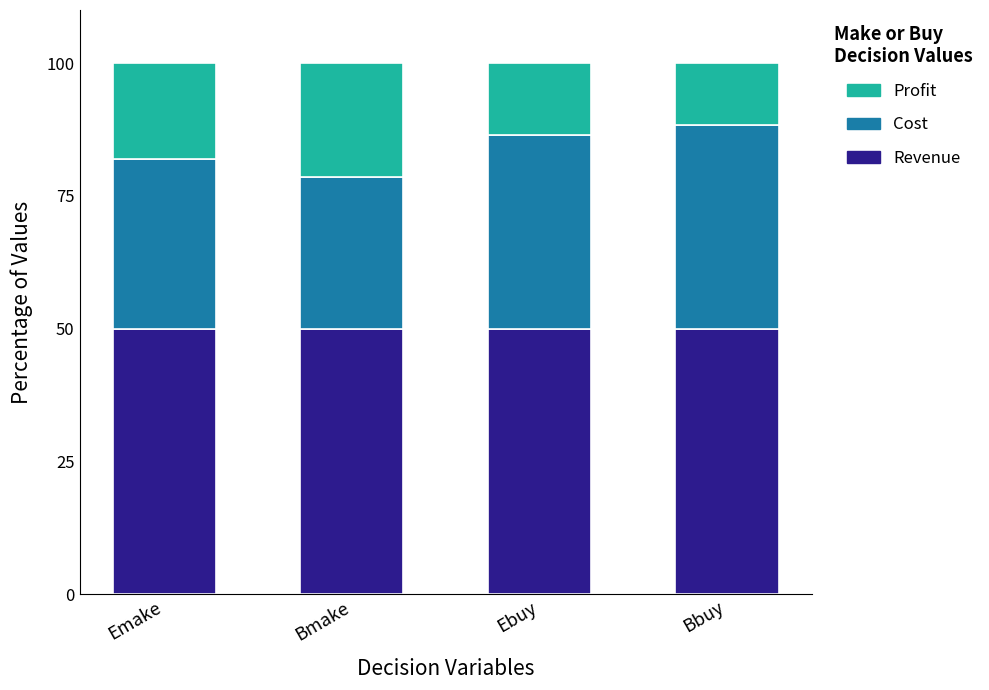

The Revenue series shows 79.5 at Ebuy. True or false?

False